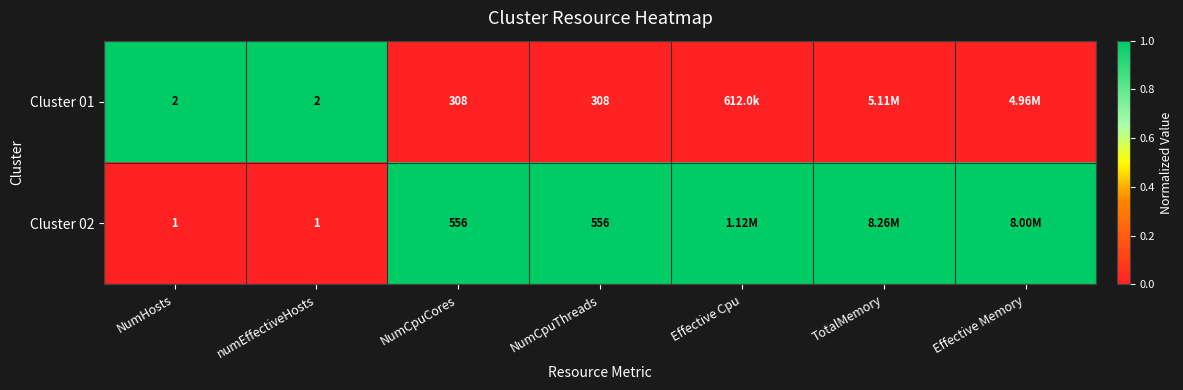

At how many categories does at least one series exceed 0?

7